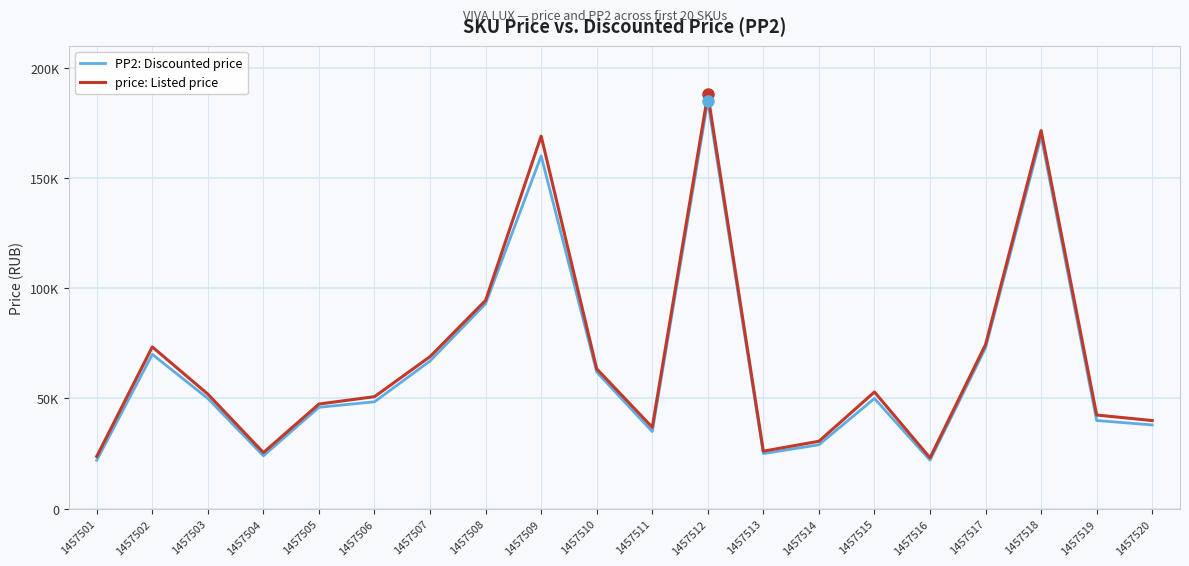

What are all the series names shown in the legend?

PP2: Discounted price, price: Listed price